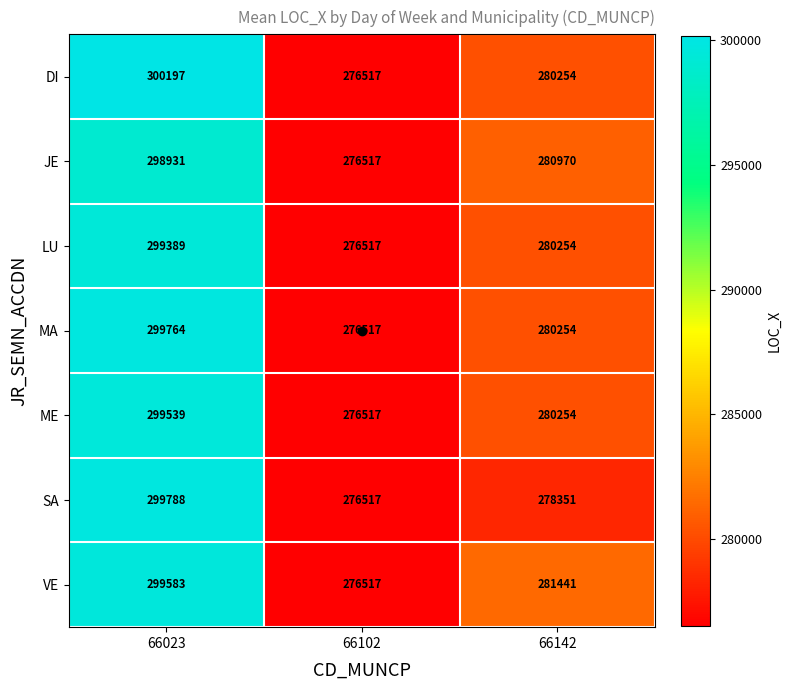

Where is VE nearest to the value 288050?

66142